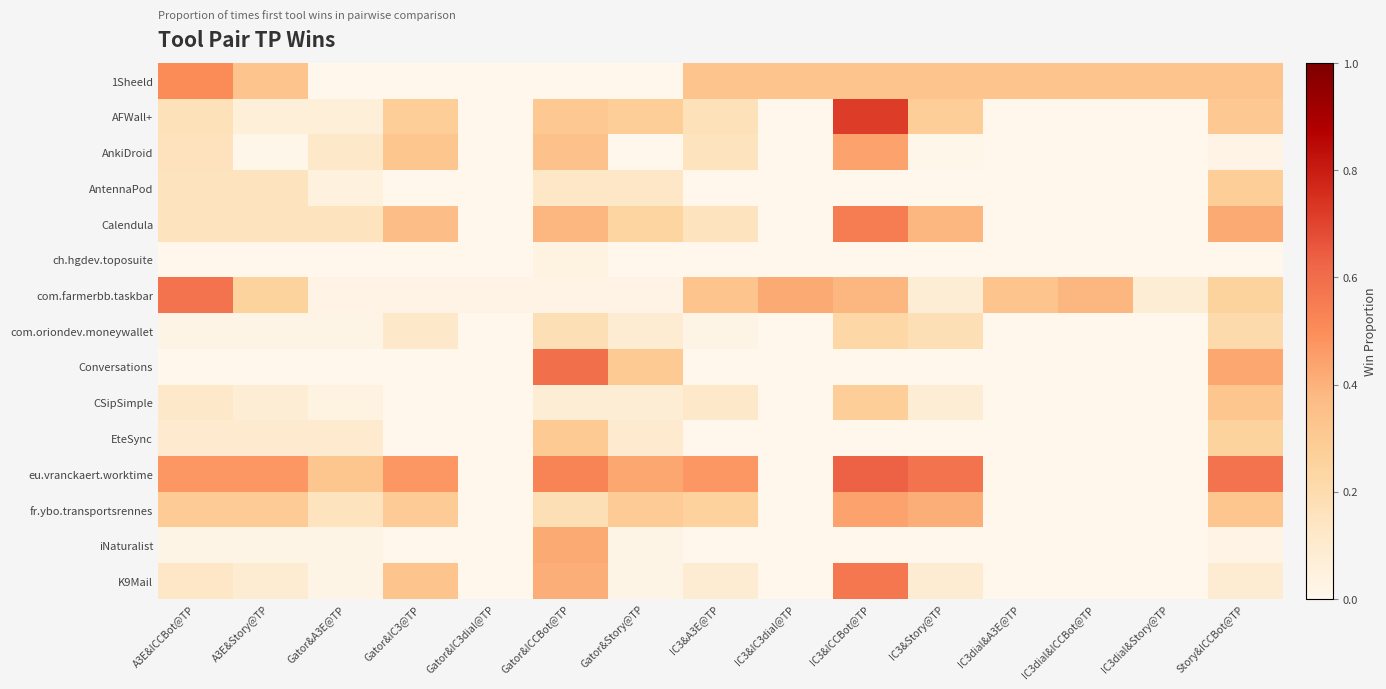

At which category is the sum across all series the highest?

IC3&ICCBot@TP